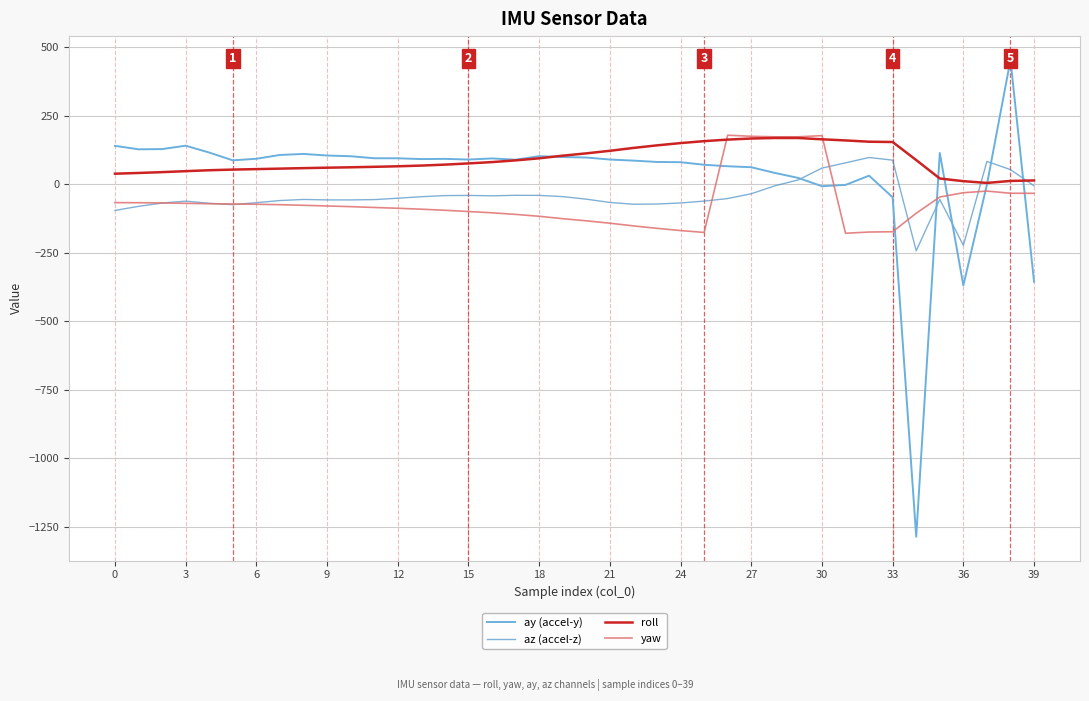

The value of az (accel-z) at 0 is -95.8. True or false?

True